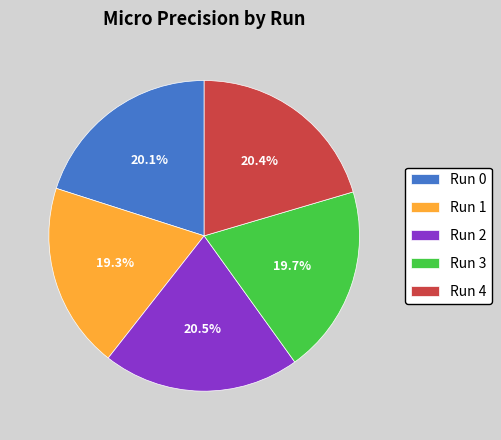

Is the sum of Run 1 and Run 2 greater than half?

No